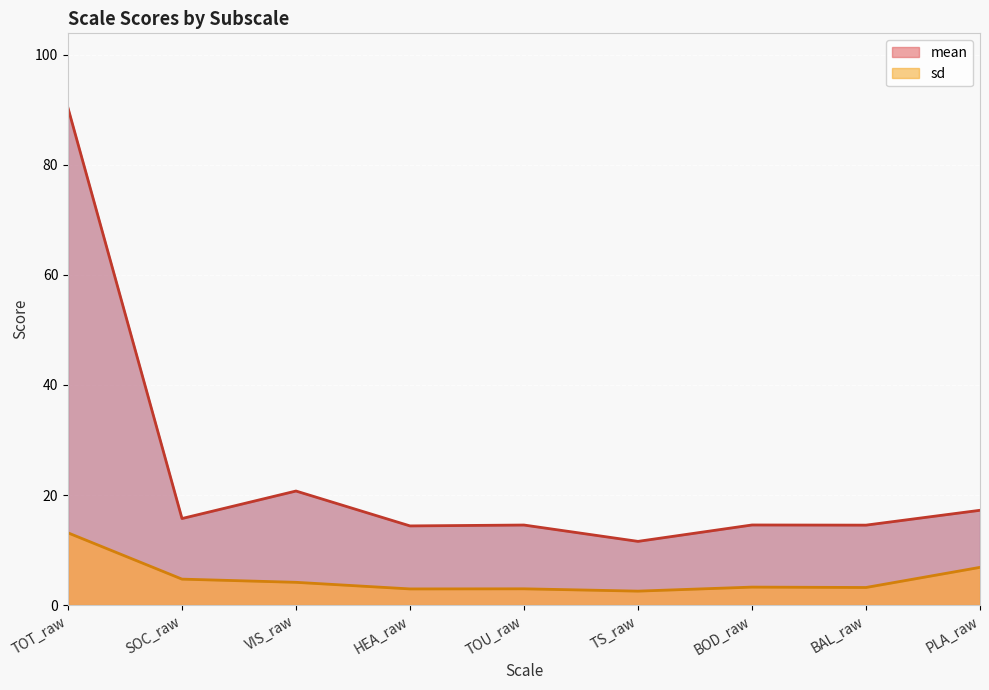

Which series has the largest range (max minus min)?

mean